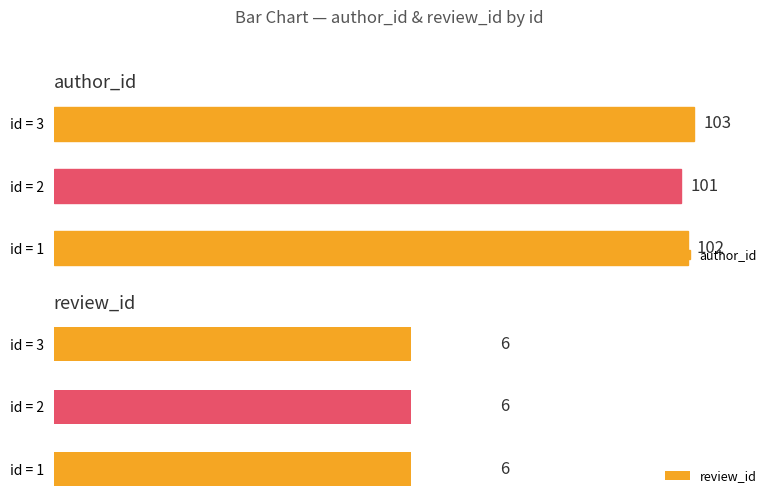

List the series in order of their overall mean, lowest first.

review_id, author_id